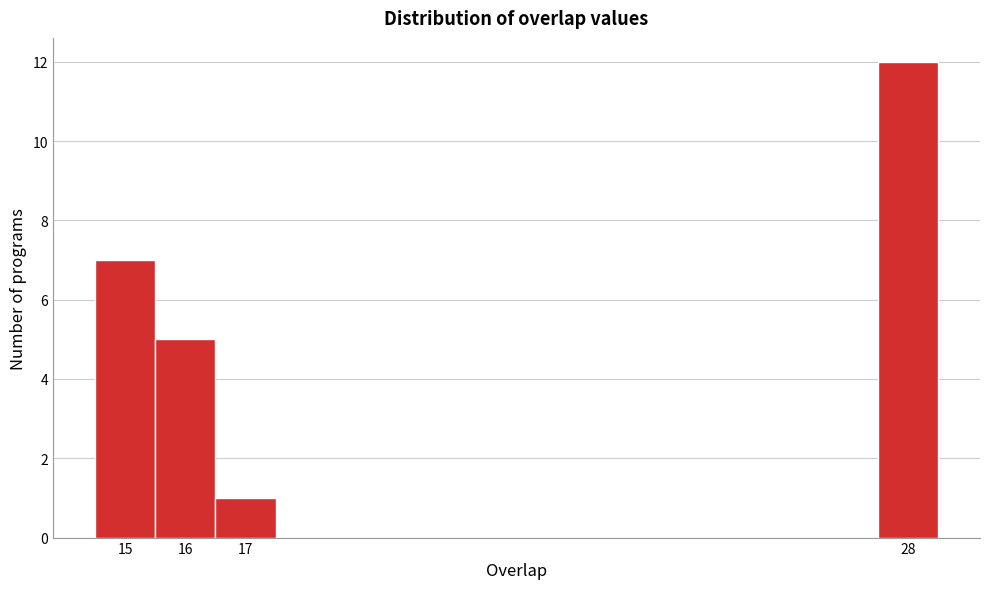

Which range on the x-axis has the tallest bar?

27.5 to 28.5